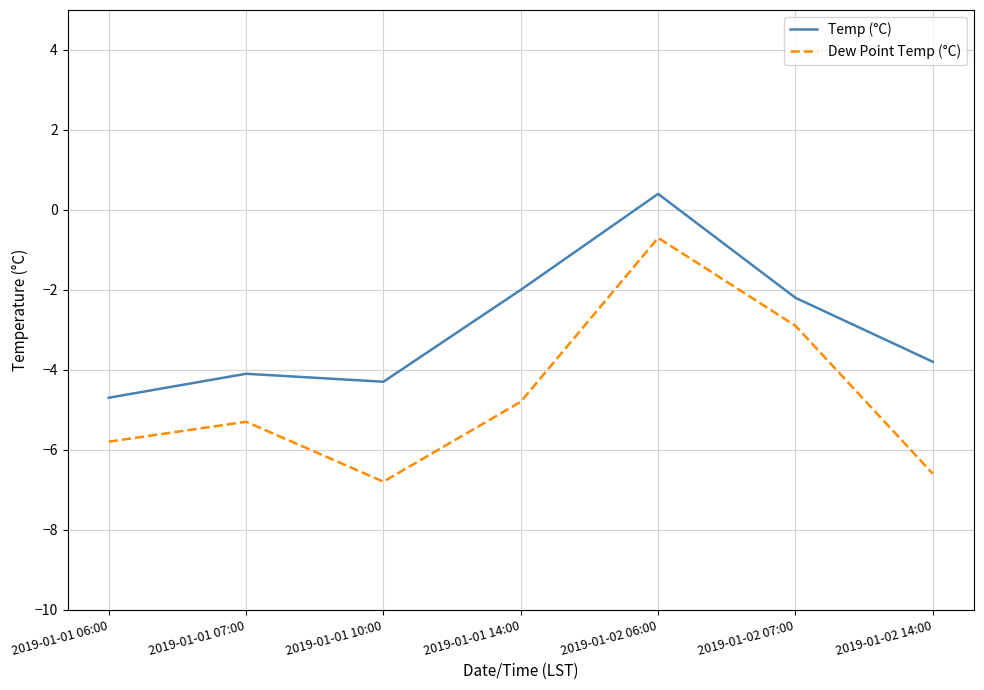

What position from the right is 2019-01-01 10:00?

5